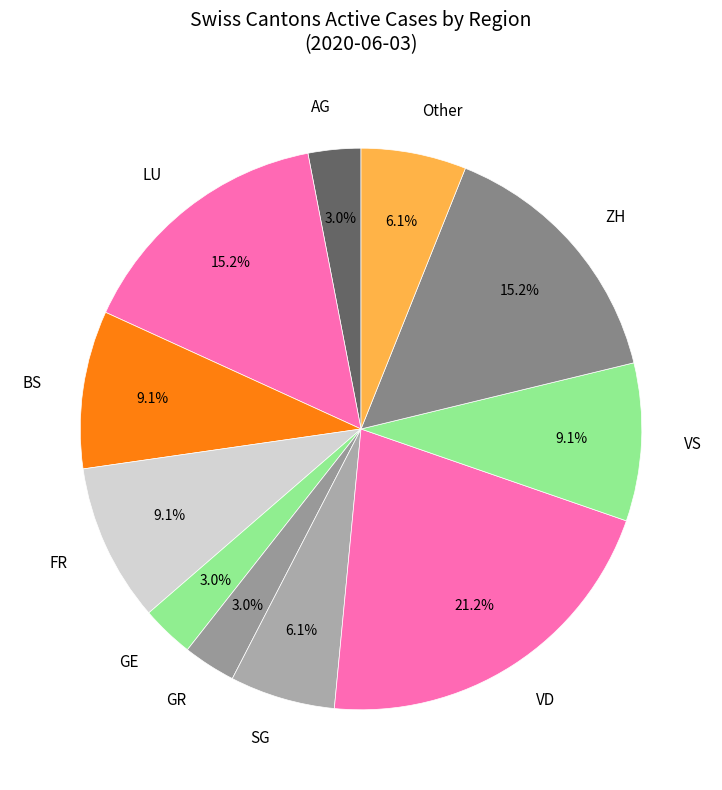

Combined, do GE and GR account for over 50%?

No